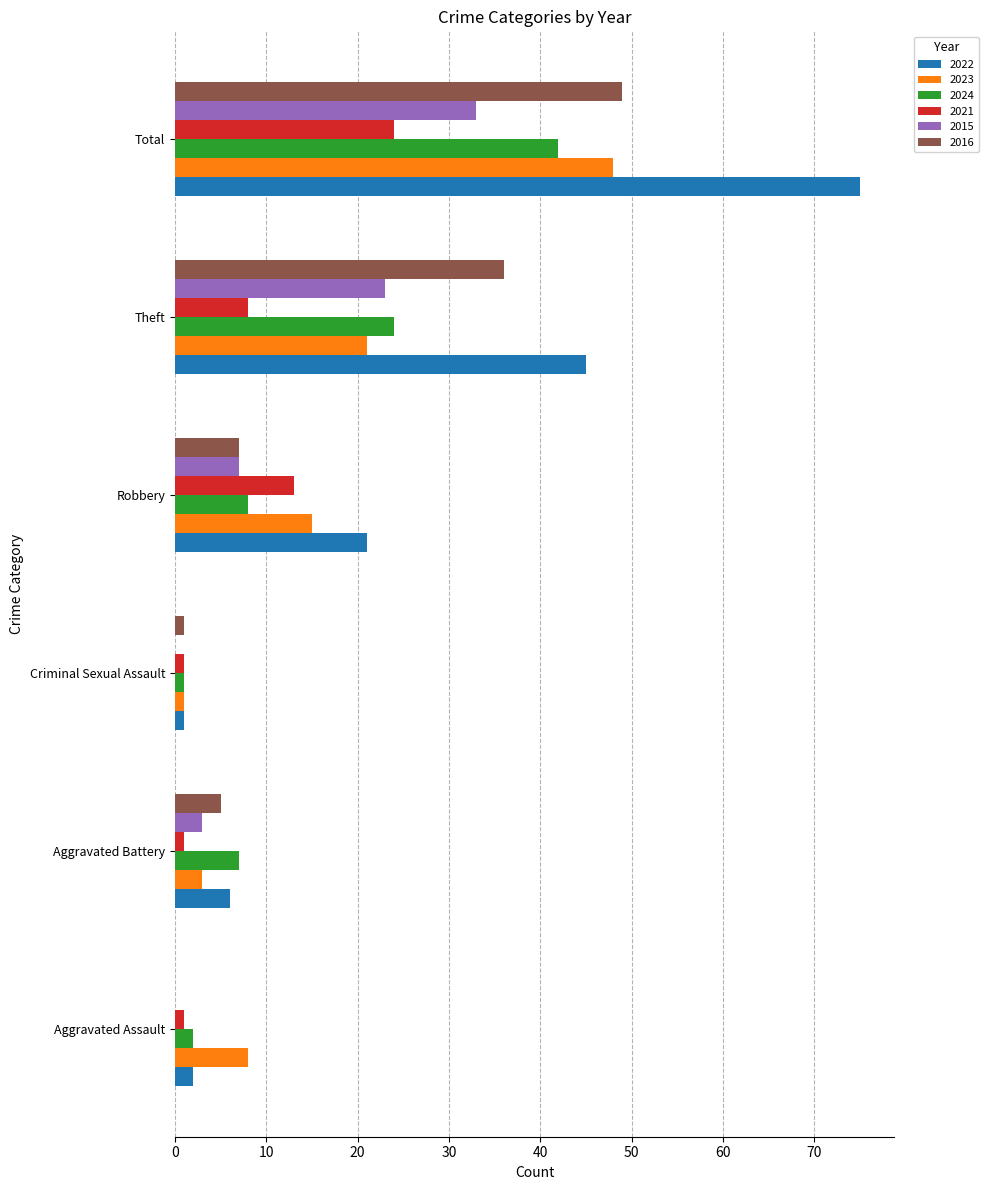

What is the sum of the 2022 values at Total and Robbery?

96